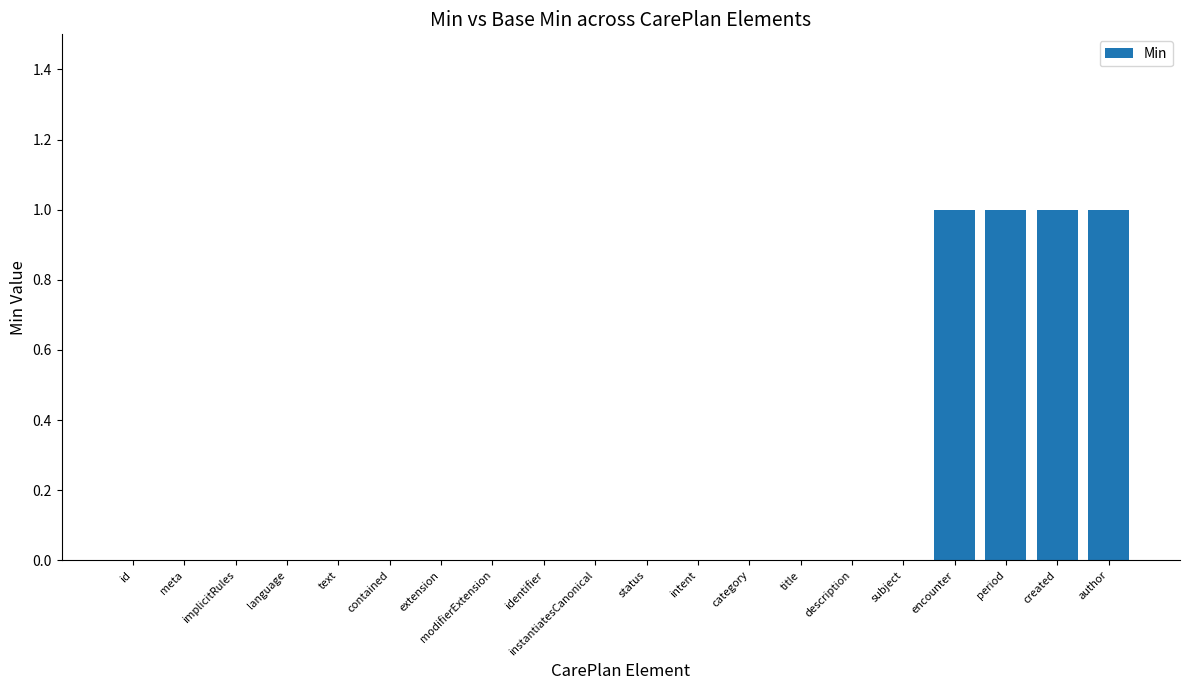

True or false: the data shows 1 at intent.

False